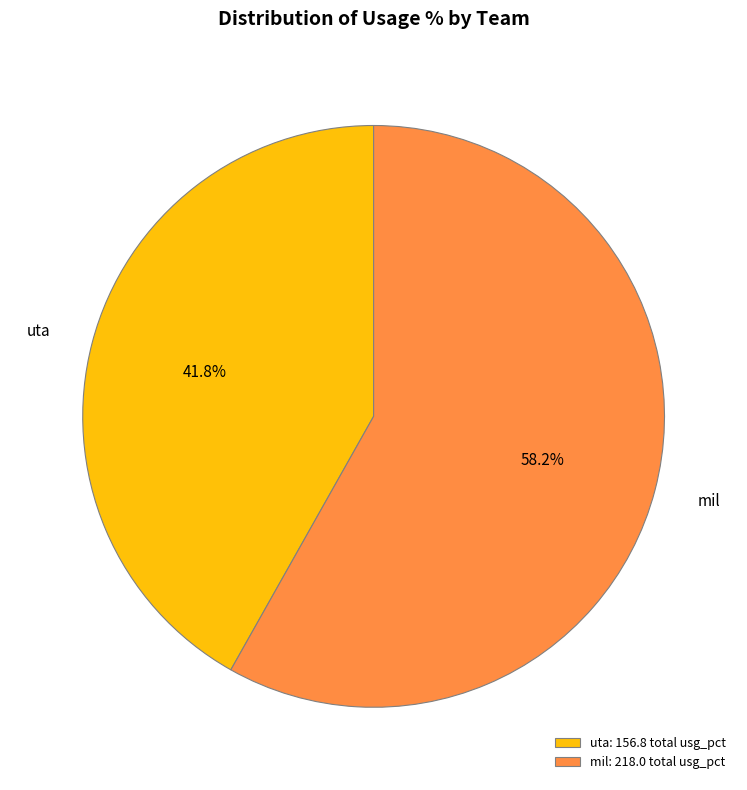

Does any single category account for the majority?

Yes